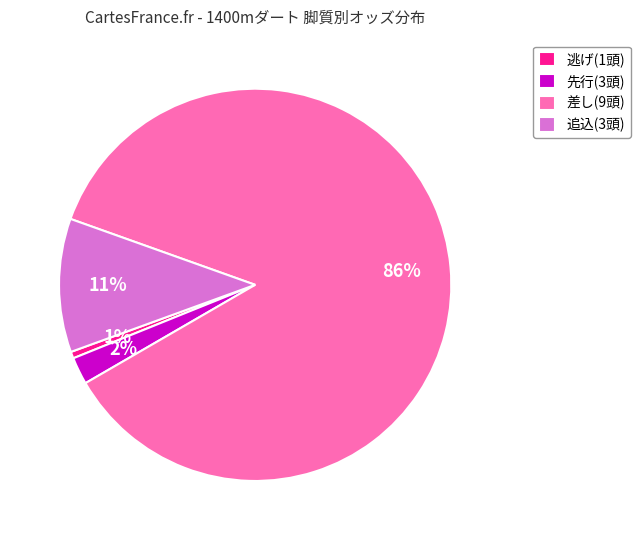

Is there a majority slice in this chart?

Yes